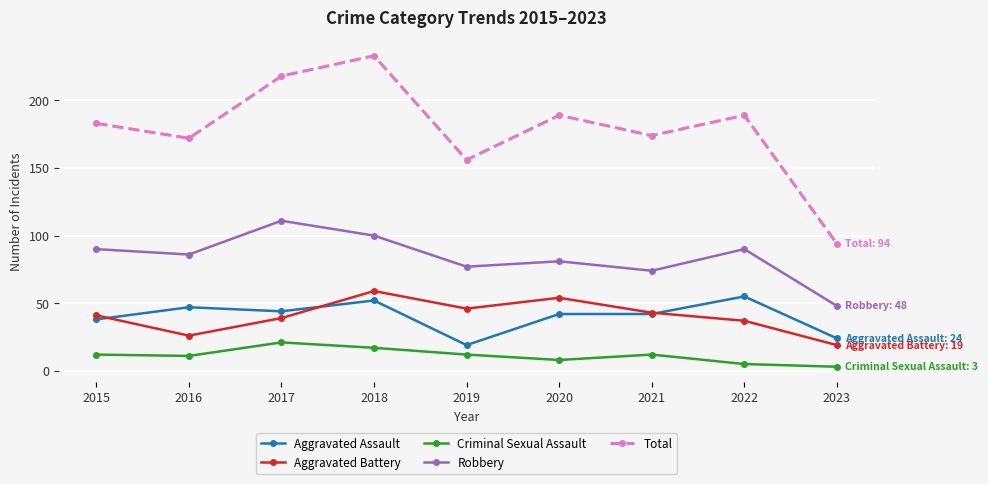

True or false: Robbery has a value of 90 at 2022.

True